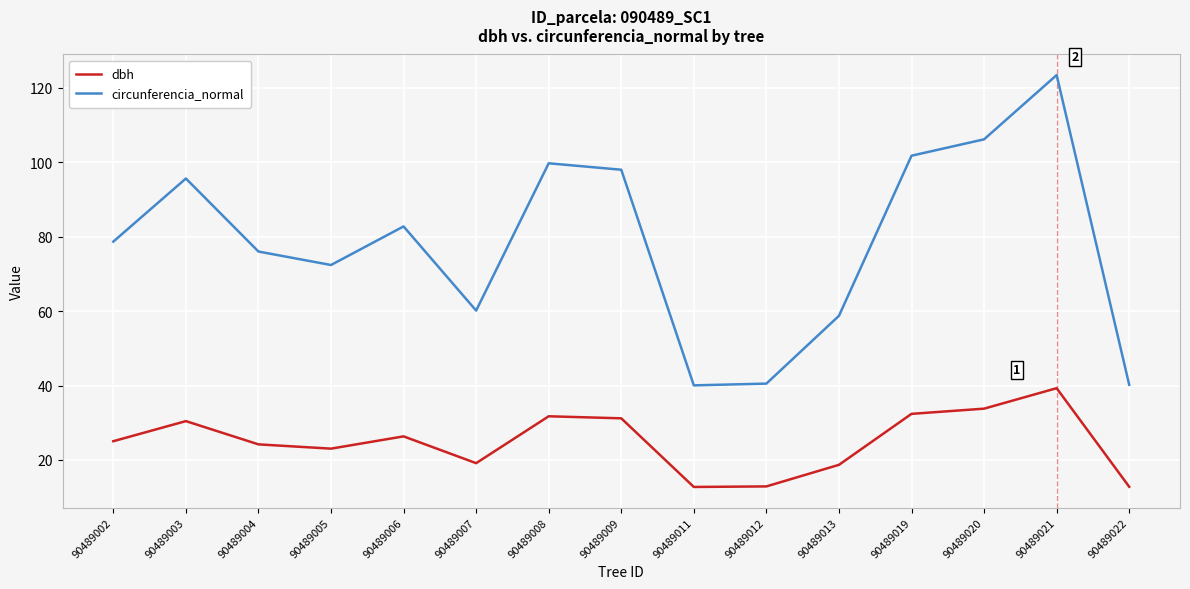

How many distinct data groups are displayed?

2